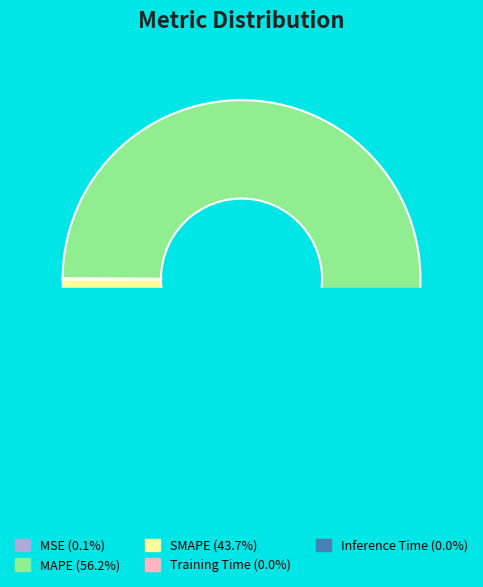

The Inference Time slice represents 9% of the pie. True or false?

False